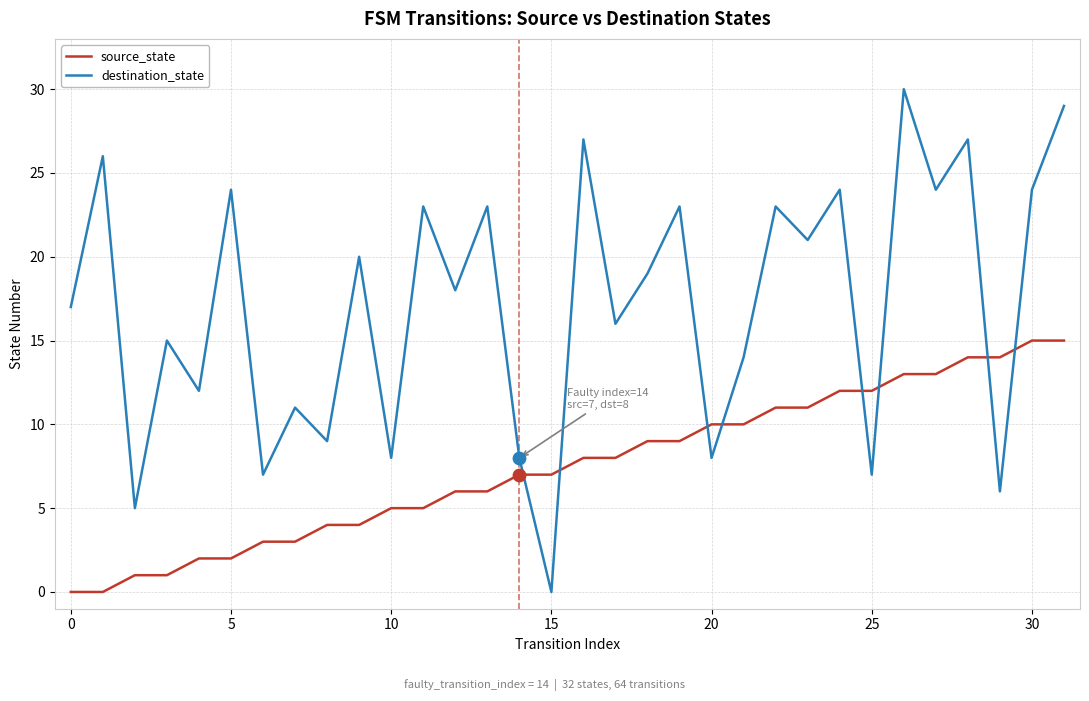

Which series has the largest total across all categories?

destination_state